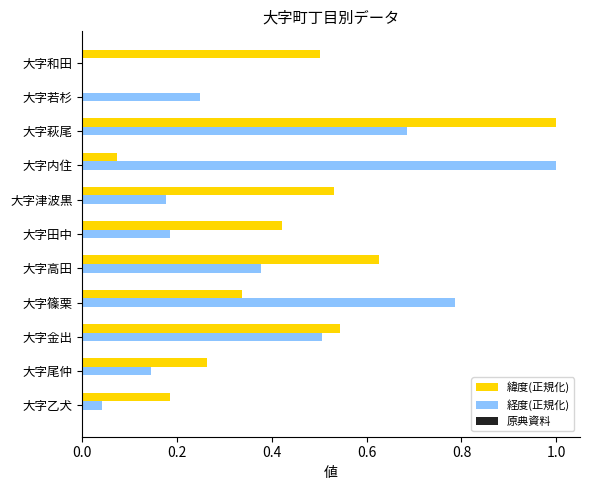

True or false: 緯度(正規化) has a value of 0.5 at 大字津波黒.

True